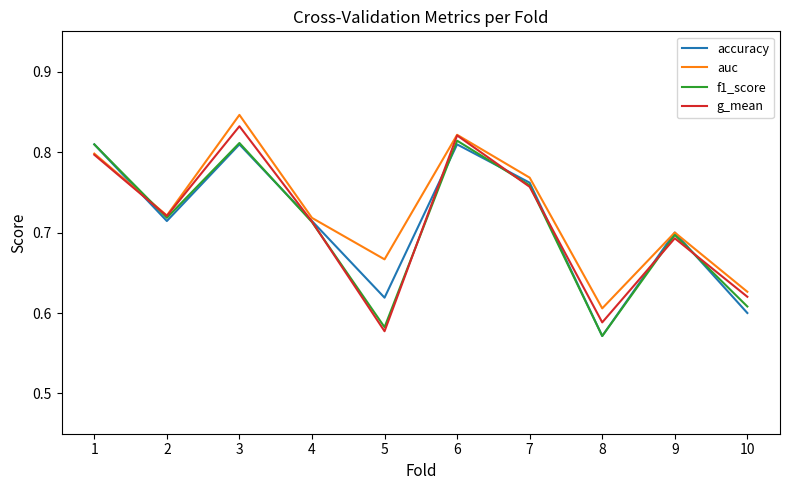

Where is auc nearest to the value 0?

8